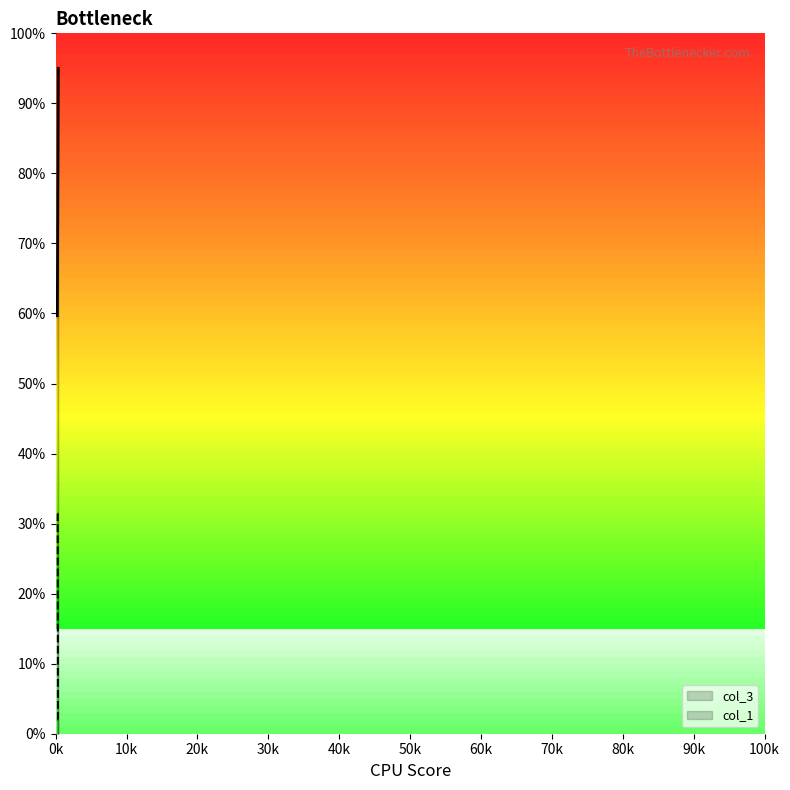

What is the sum of all col_1 values?

275.3